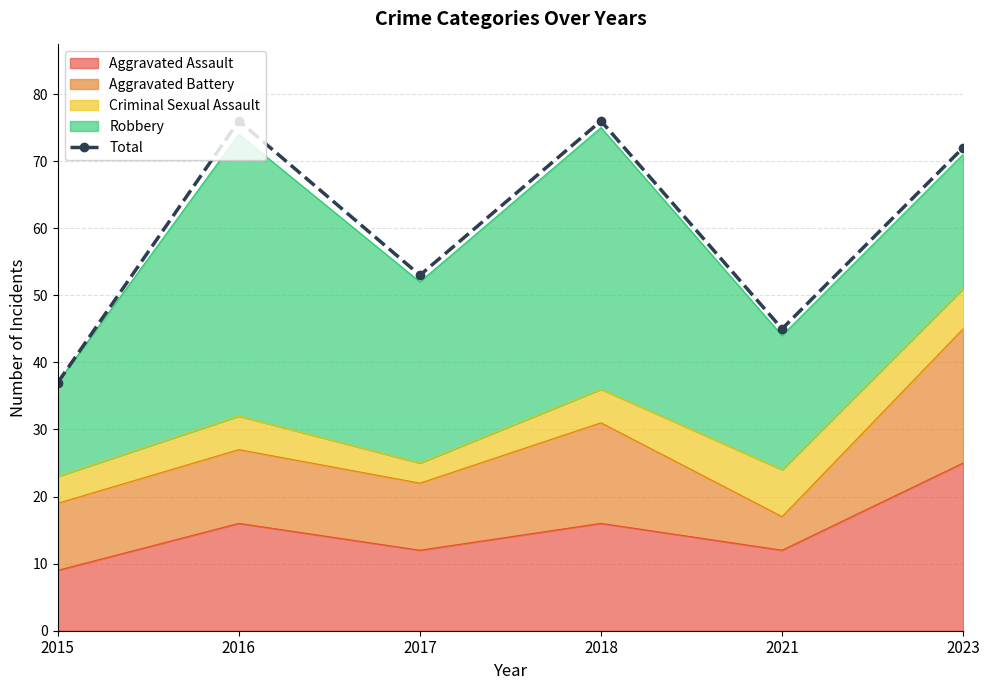

Count the number of values greater than 72.

2